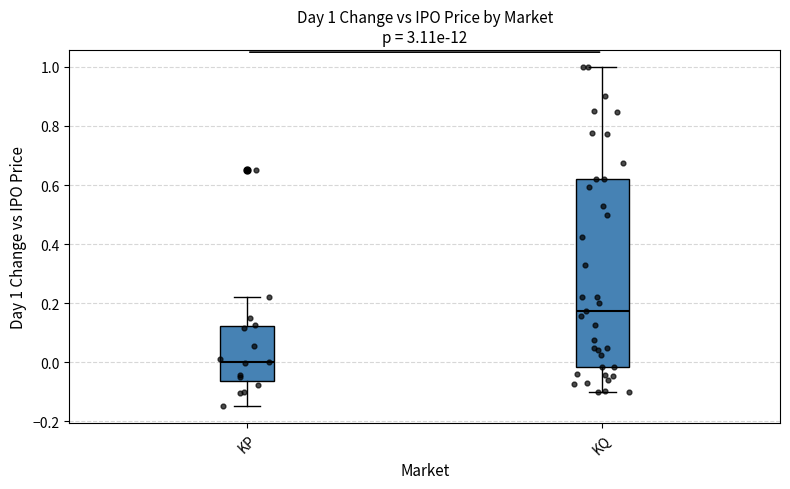

Comparing the boxes themselves (not the whiskers), which one is the tallest?

KQ